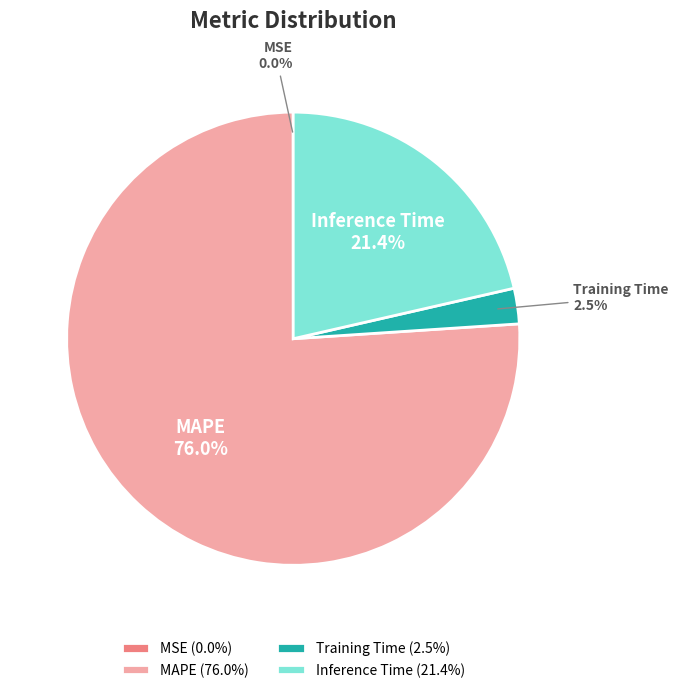

What is the majority slice?

MAPE